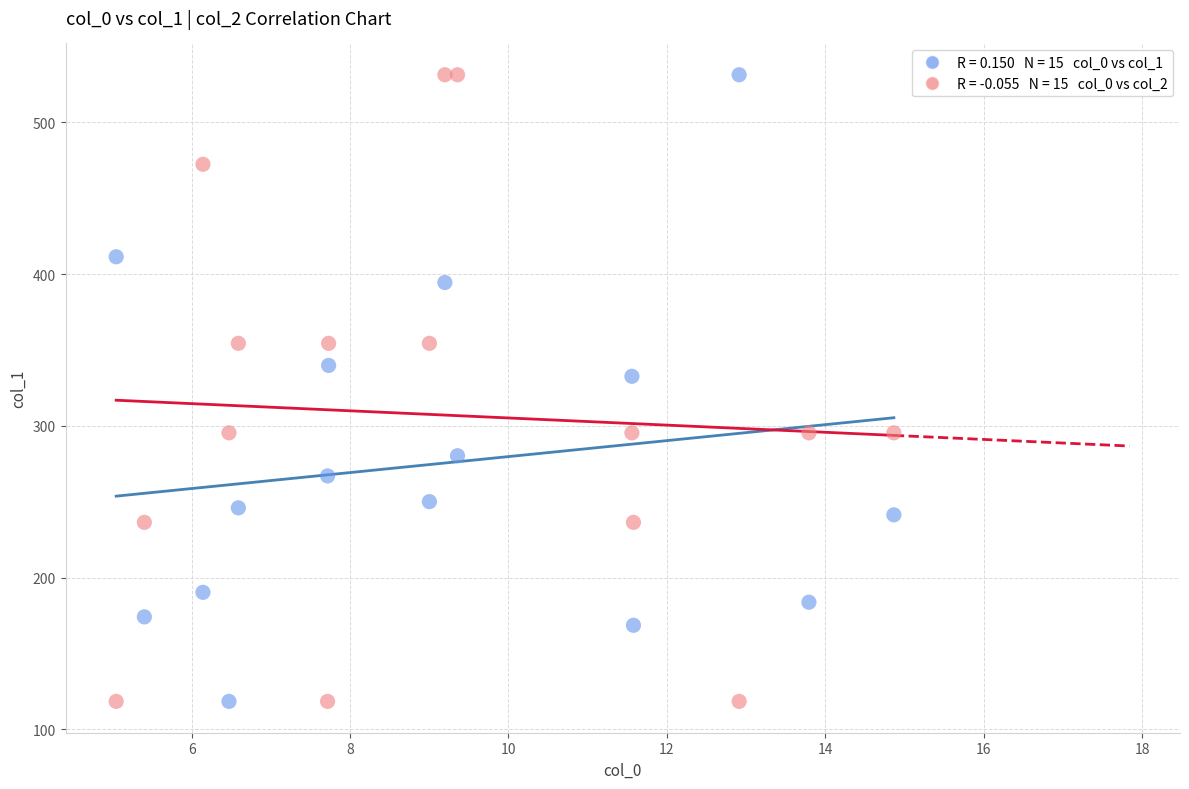

Across all series, what Y value is closest to 324?

332.6